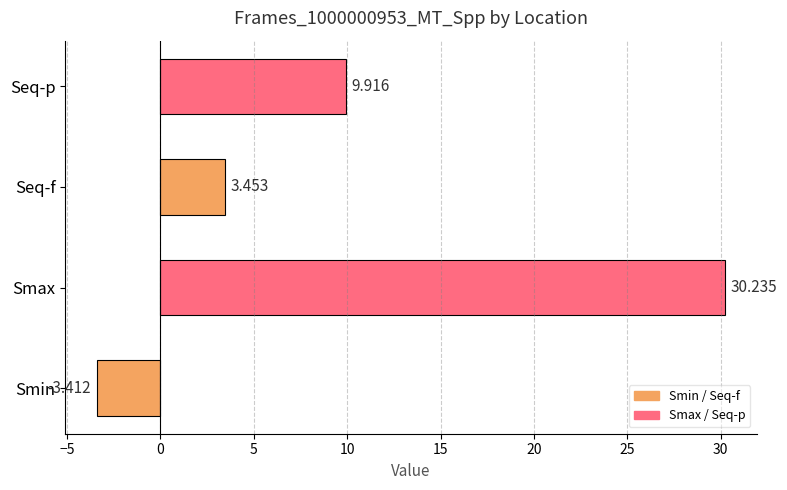

Between Seq-p and Smin, which is larger?

Seq-p